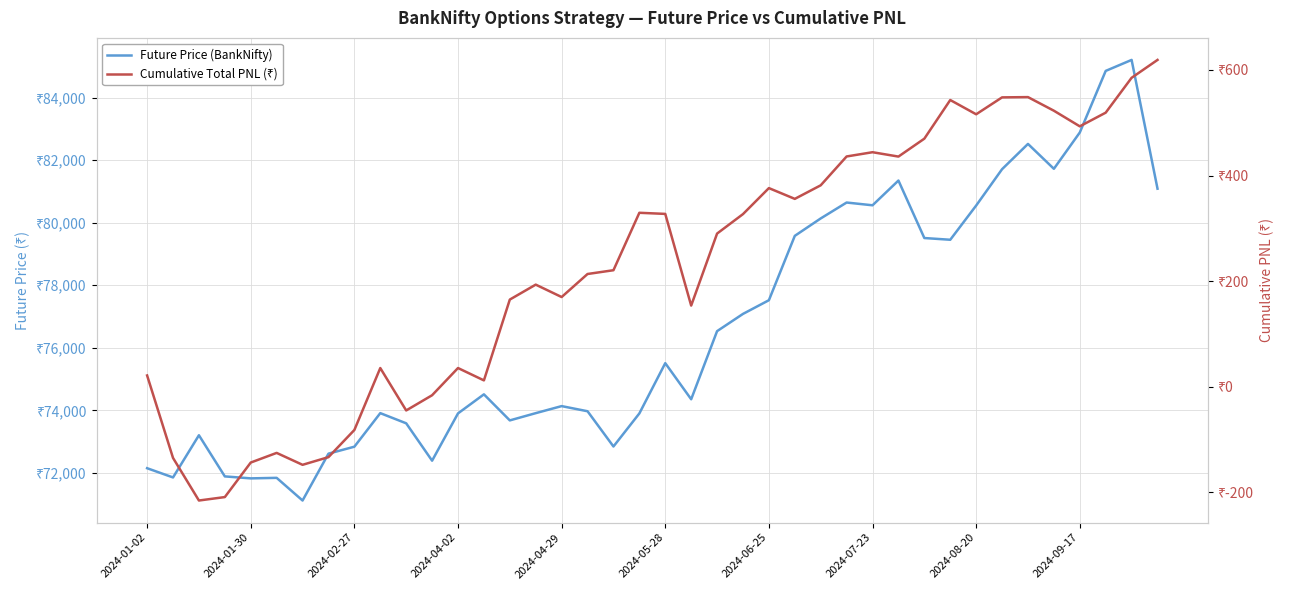

True or false: Future Price (BankNifty) has a value of 43812.8 at 25.

False